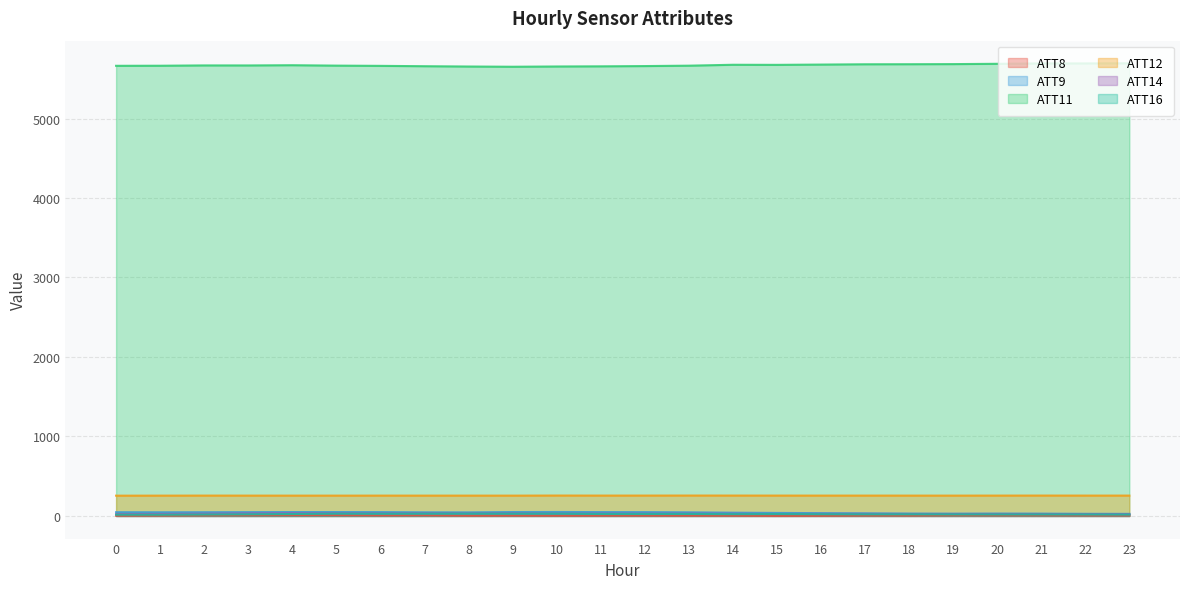

True or false: ATT14 and ATT12 intersect in this chart.

False